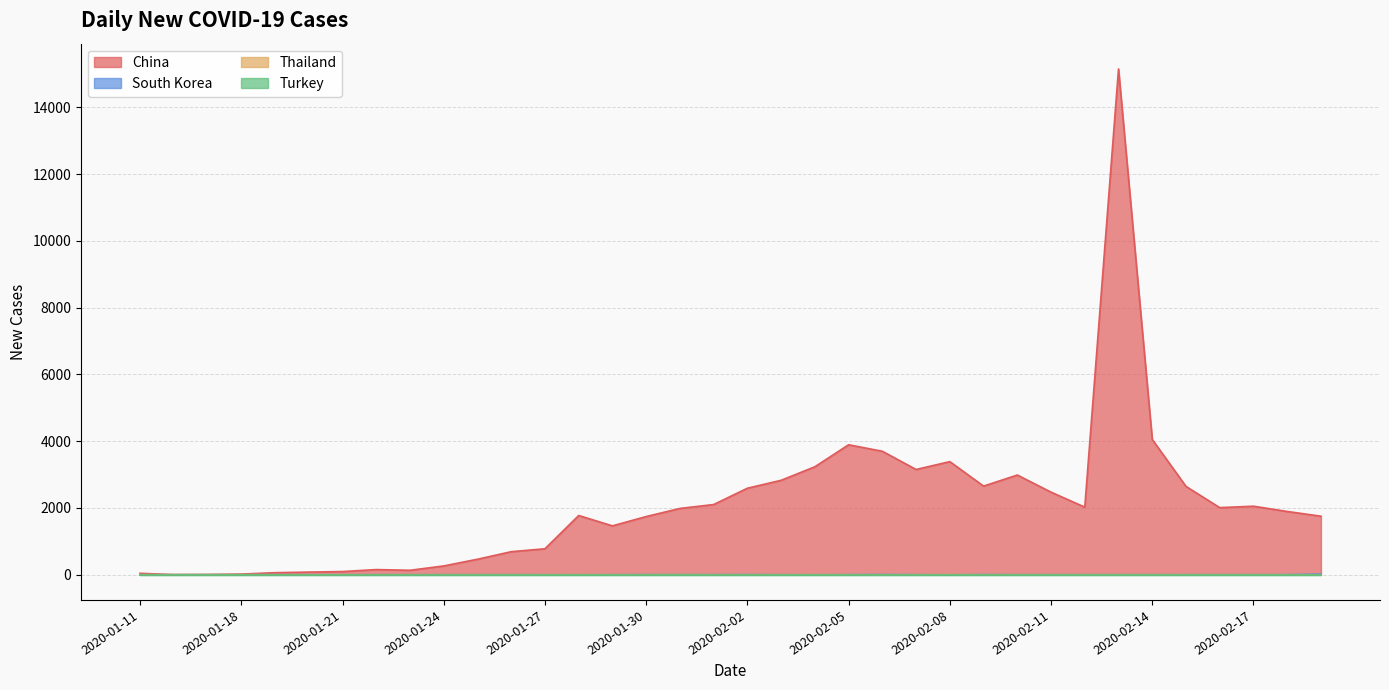

What position from the right is 2020-01-21?

30